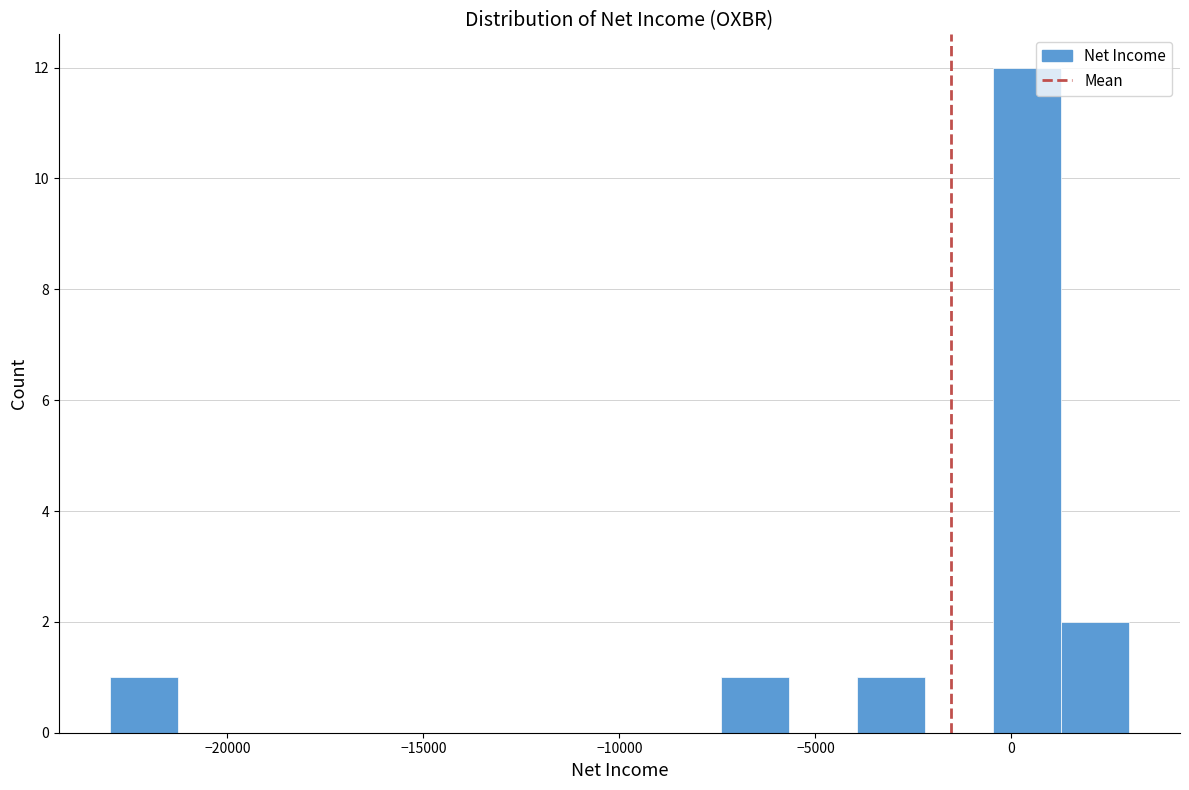

Read against the x-axis, roughly where is the centre of the tallest bar?

500